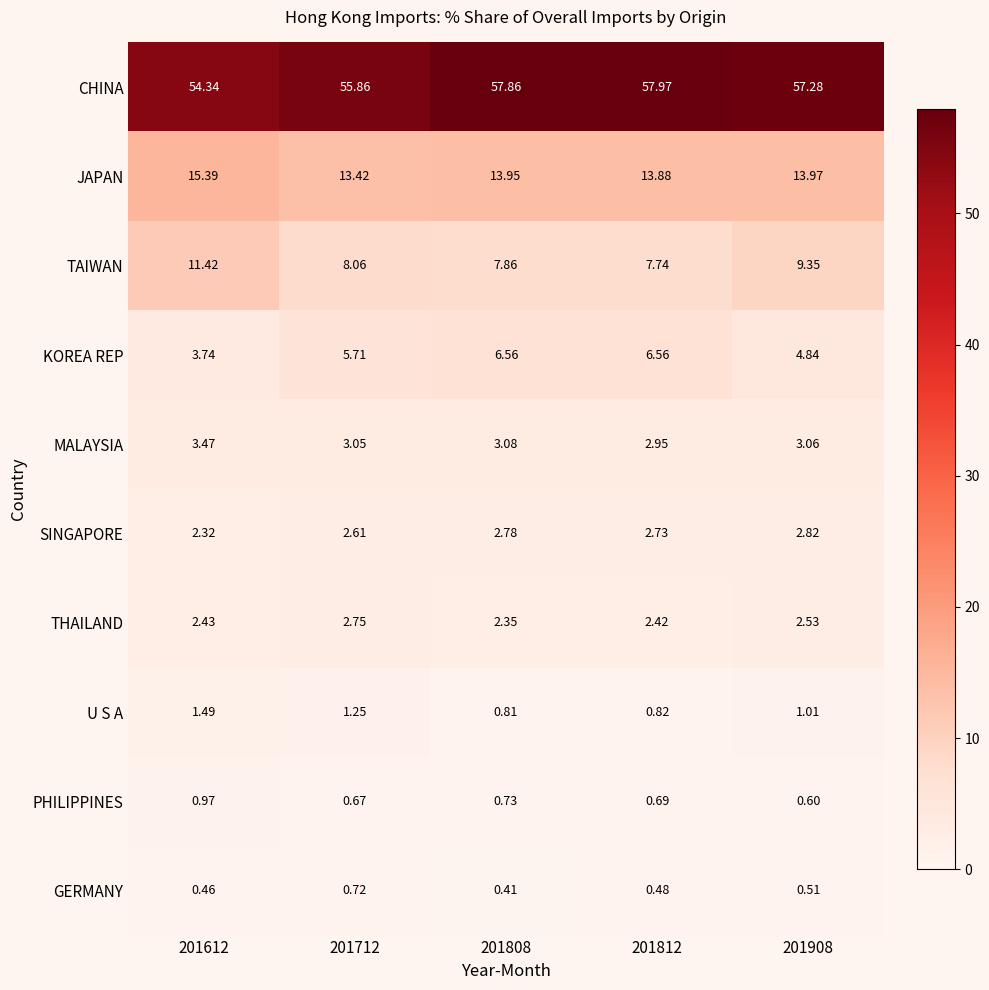

Rank the series at 201612 from highest to lowest value.

CHINA, JAPAN, TAIWAN, KOREA REP, MALAYSIA, THAILAND, SINGAPORE, U S A, PHILIPPINES, GERMANY